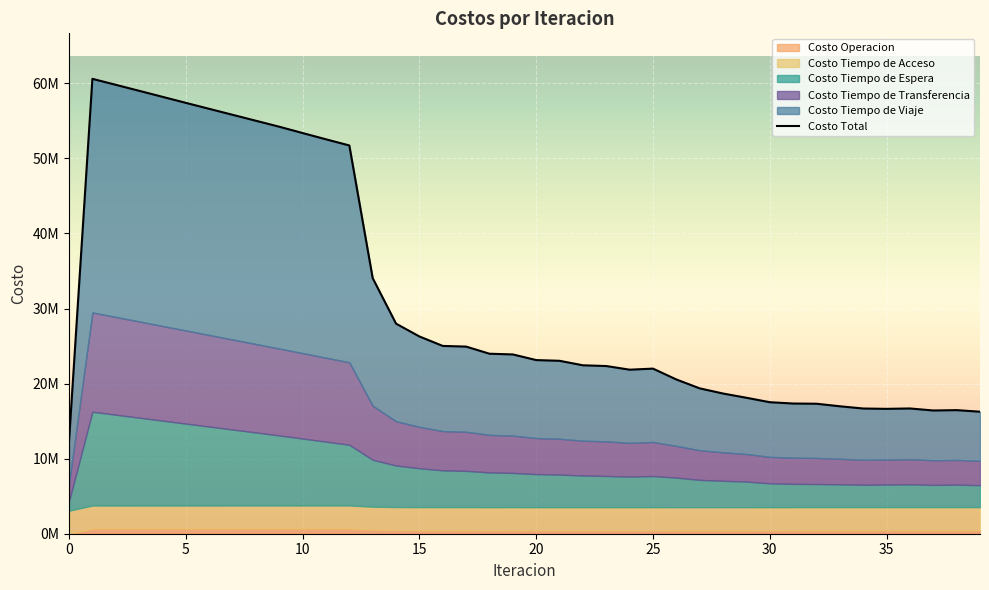

What is the total value across all series at 25?

43984446.3